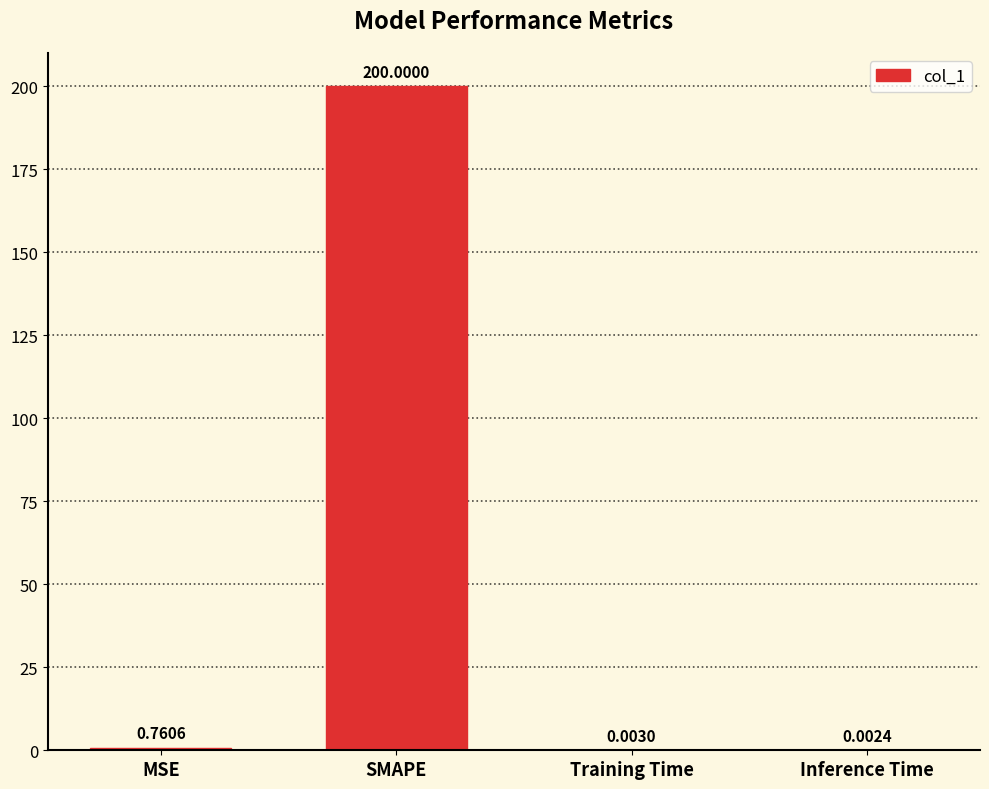

What is the sum of all values?

200.8